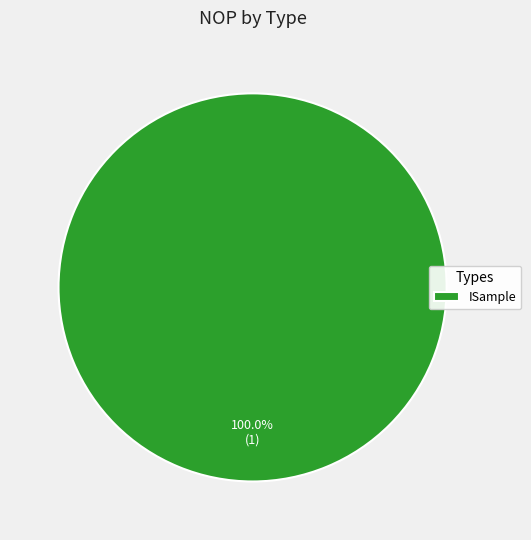

How many slices are in this pie chart?

1